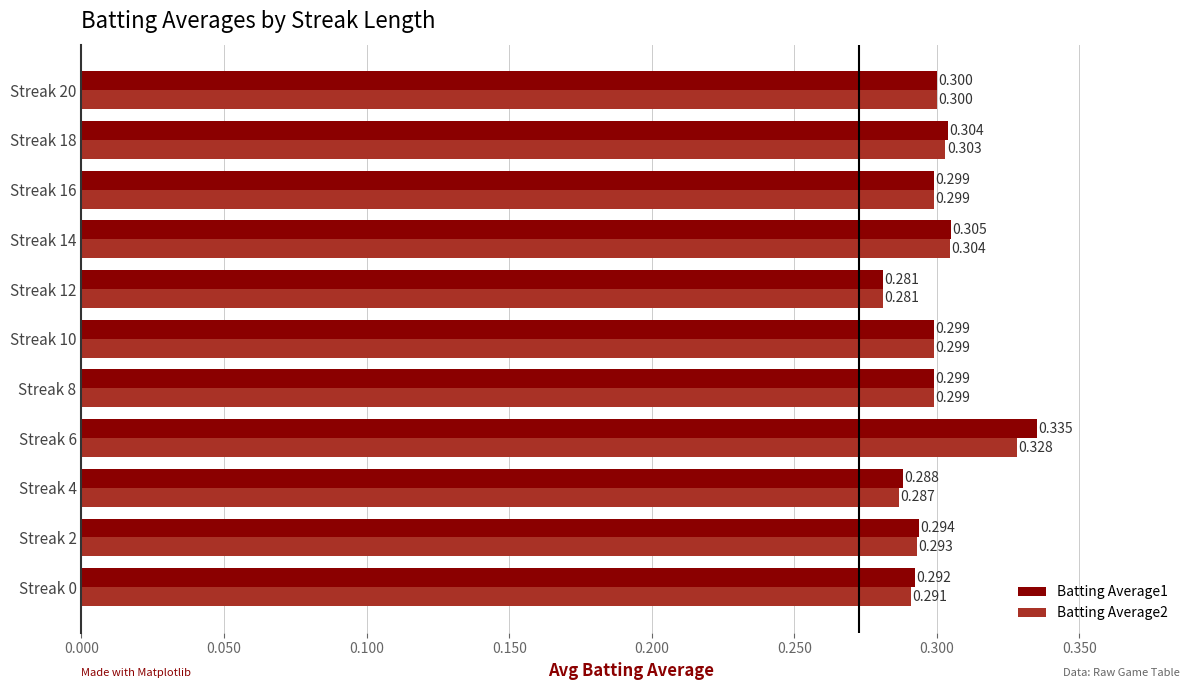

Rank the series by their average value, from lowest to highest.

Batting Average2, Batting Average1